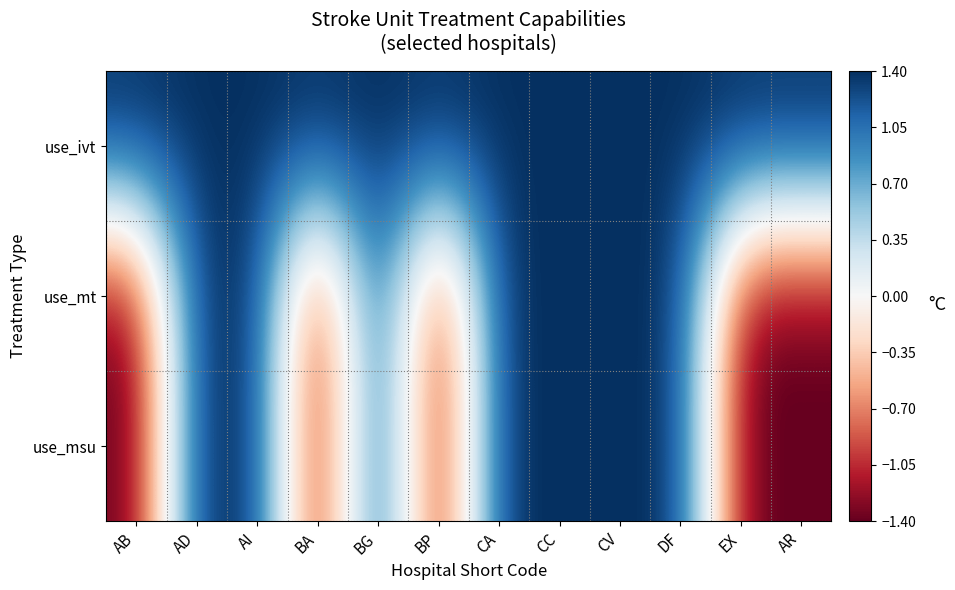

At how many categories does at least one series exceed 0?

12